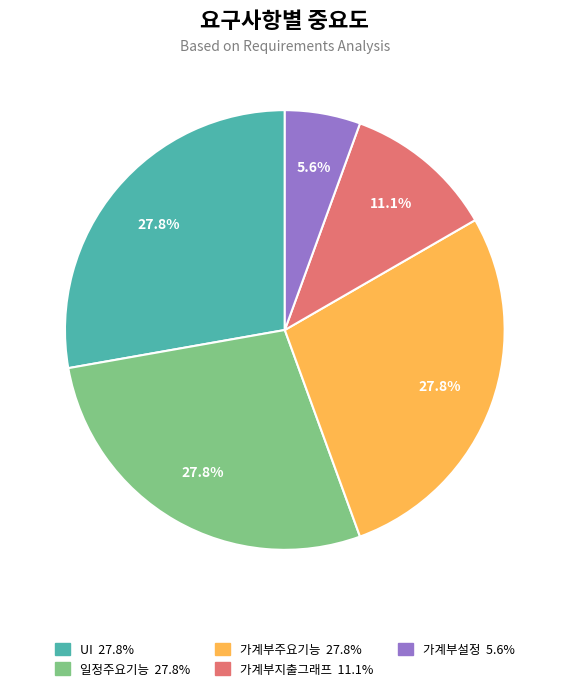

Does any single category account for the majority?

No